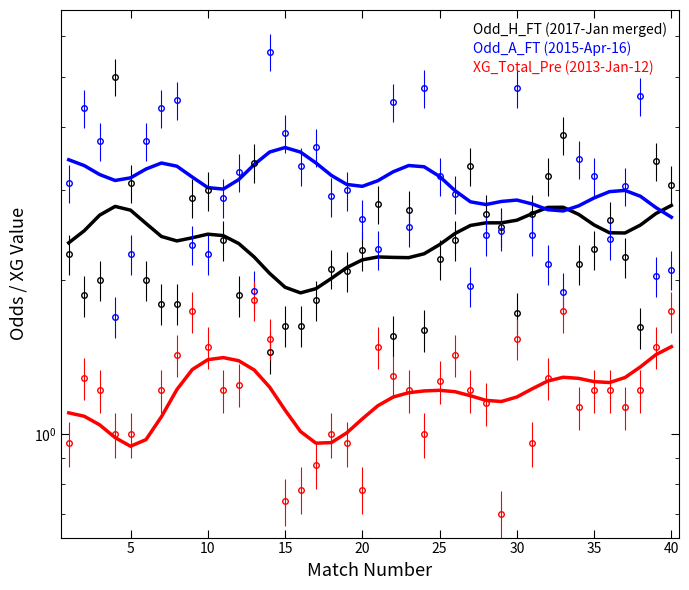

The value of Odd_H_FT (2017-Jan merged) at 18 is 2.1. True or false?

True